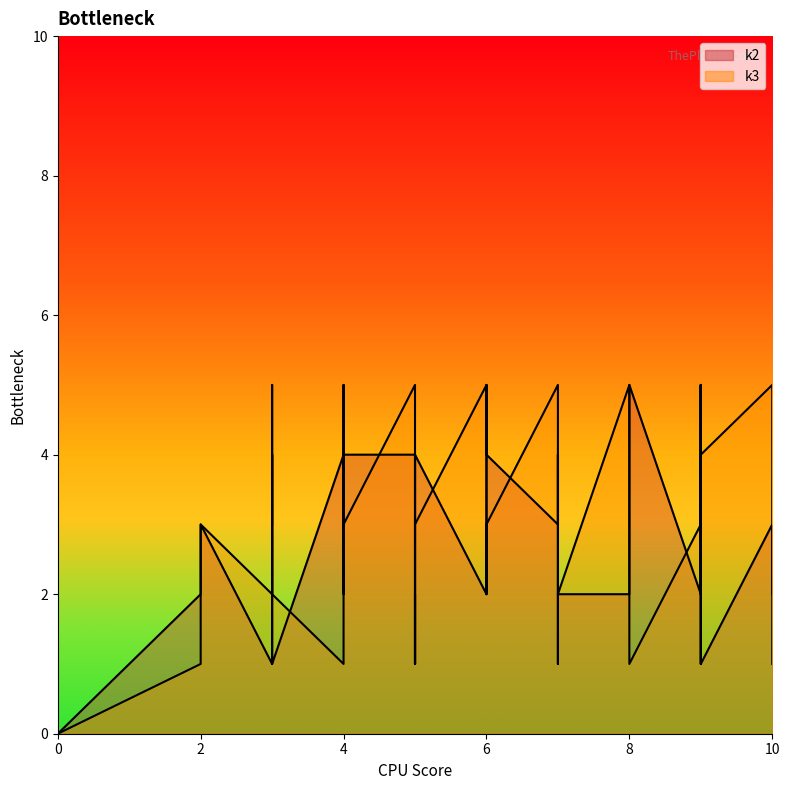

Does the chart have visible grid lines?

No